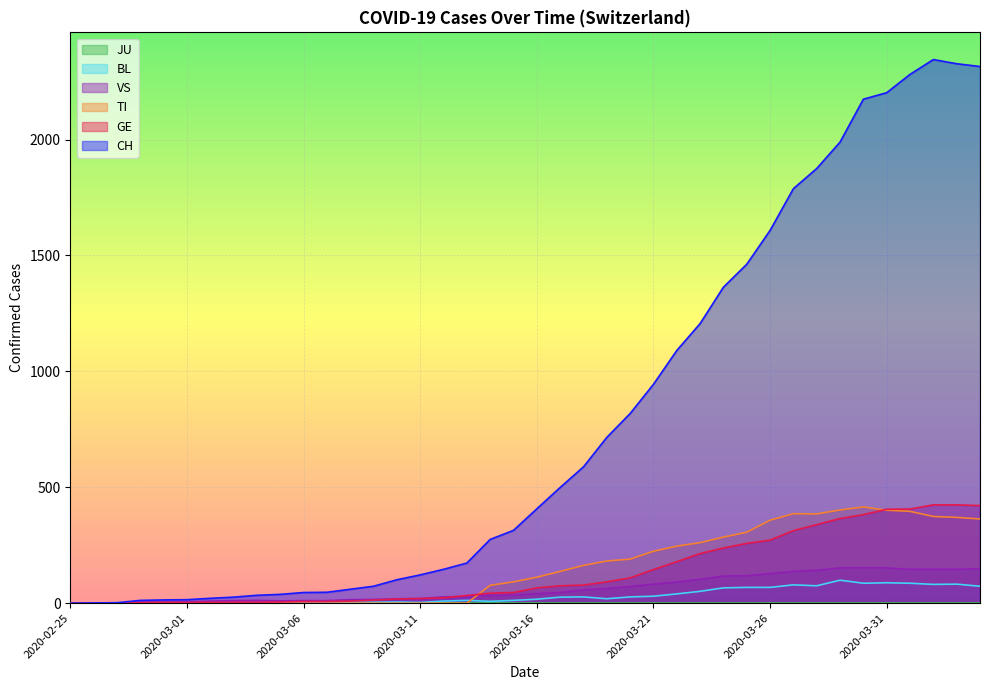

The value of BL at 2020-04-01 is 115. True or false?

False